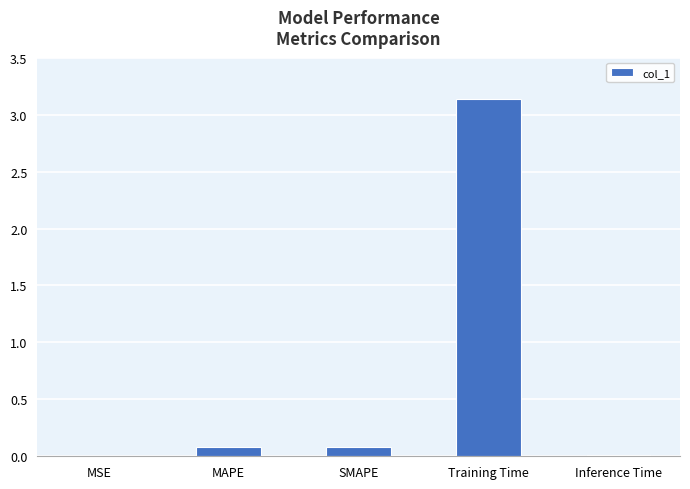

Between Inference Time and Training Time, which is larger?

Training Time